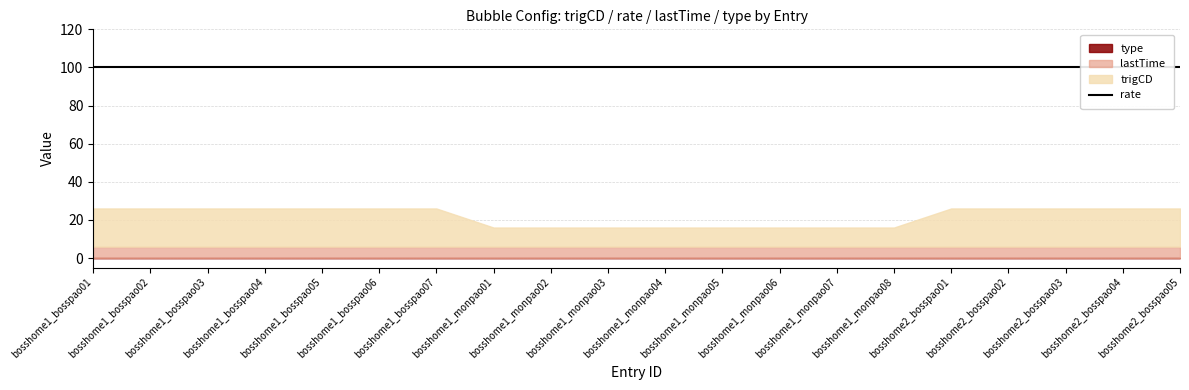

Rank the categories by trigCD value from lowest to highest.

bosshome1_monpao01, bosshome1_monpao02, bosshome1_monpao03, bosshome1_monpao04, bosshome1_monpao05, bosshome1_monpao06, bosshome1_monpao07, bosshome1_monpao08, bosshome1_bosspao01, bosshome1_bosspao02, bosshome1_bosspao03, bosshome1_bosspao04, bosshome1_bosspao05, bosshome1_bosspao06, bosshome1_bosspao07, bosshome2_bosspao01, bosshome2_bosspao02, bosshome2_bosspao03, bosshome2_bosspao04, bosshome2_bosspao05